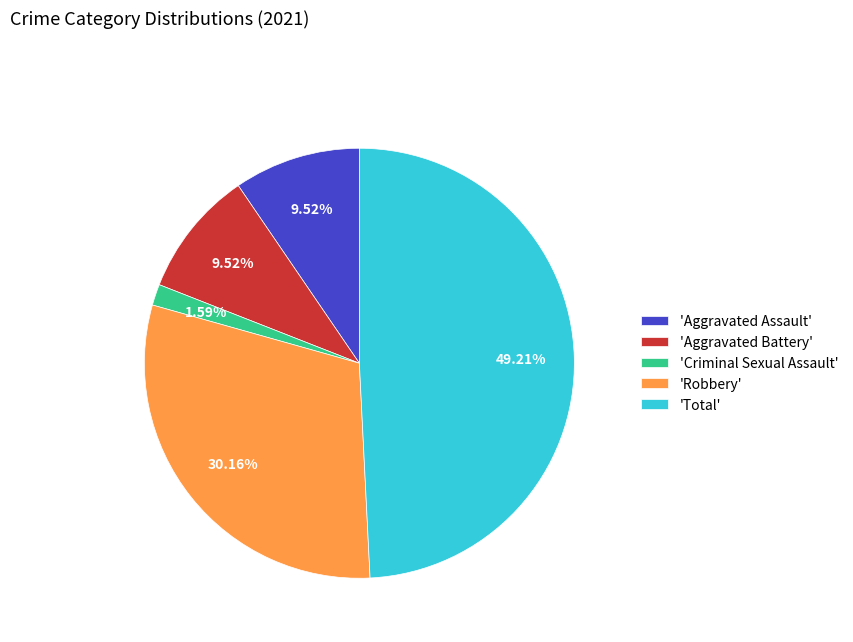

Which has a higher value, 'Aggravated Battery' or 'Robbery'?

'Robbery'